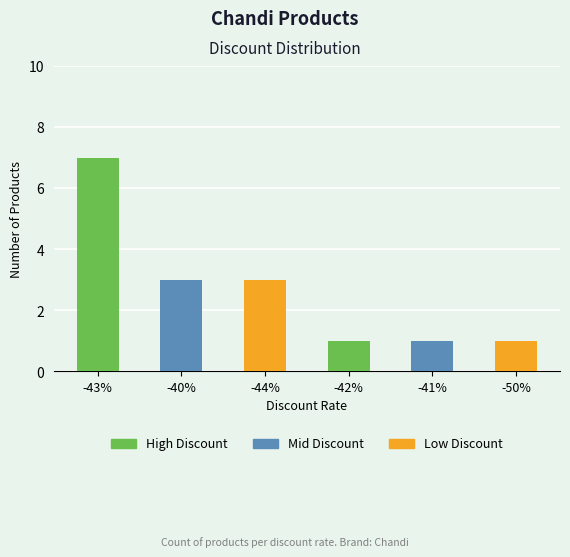

Reading left to right, what are all the values shown in this chart?

7	3	3	1	1	1